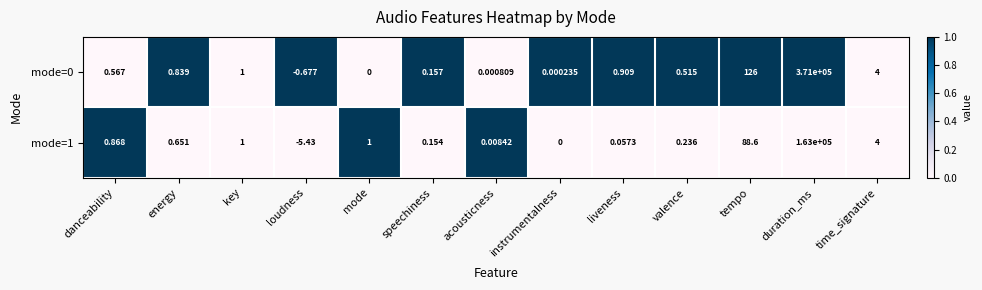

List the labels in order of mode=0 value, largest first.

duration_ms, tempo, time_signature, key, liveness, energy, danceability, valence, speechiness, acousticness, instrumentalness, mode, loudness